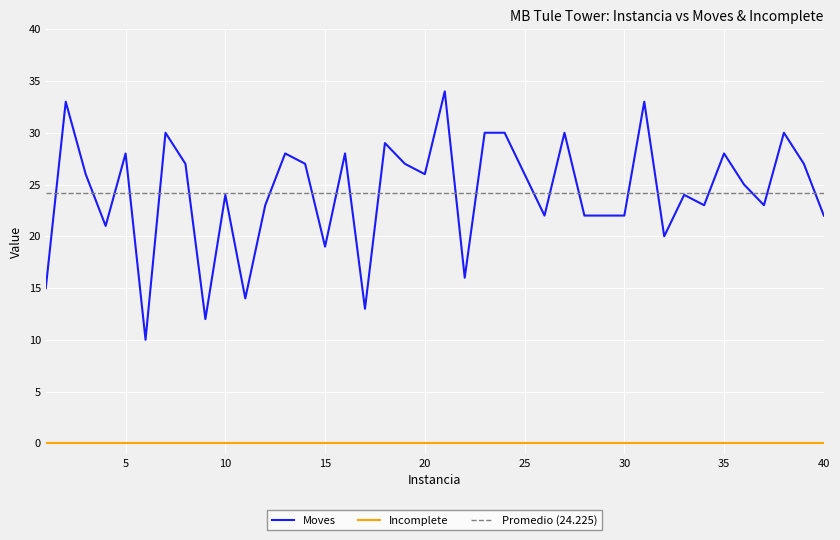

What is the approximate value at 40?

22